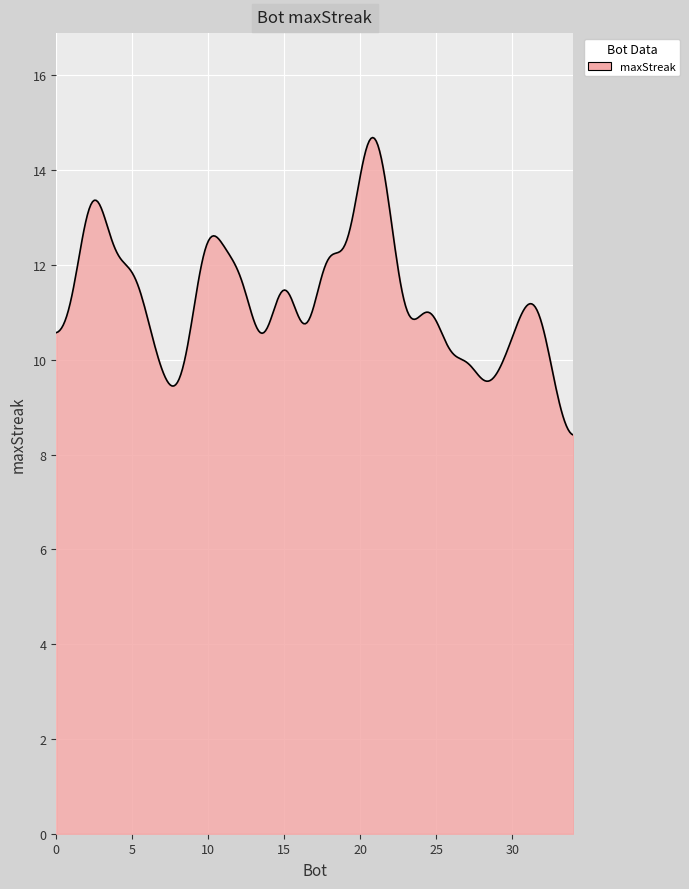

What is the difference between the maximum and minimum values?

6.3